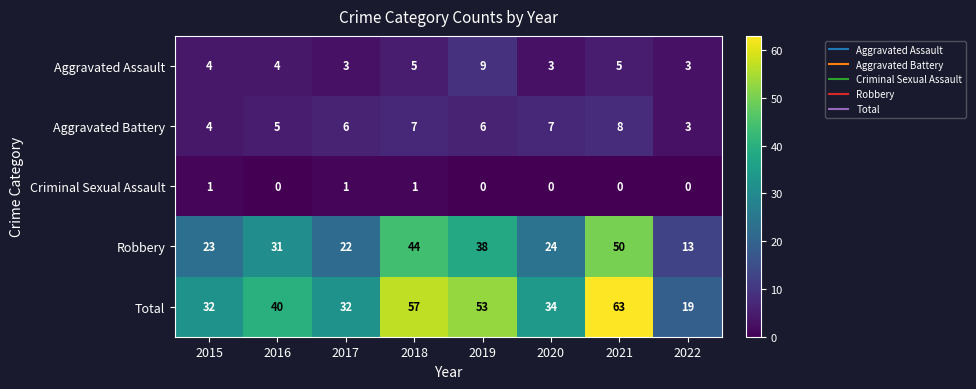

The Aggravated Battery series shows 3 at 2018. True or false?

False